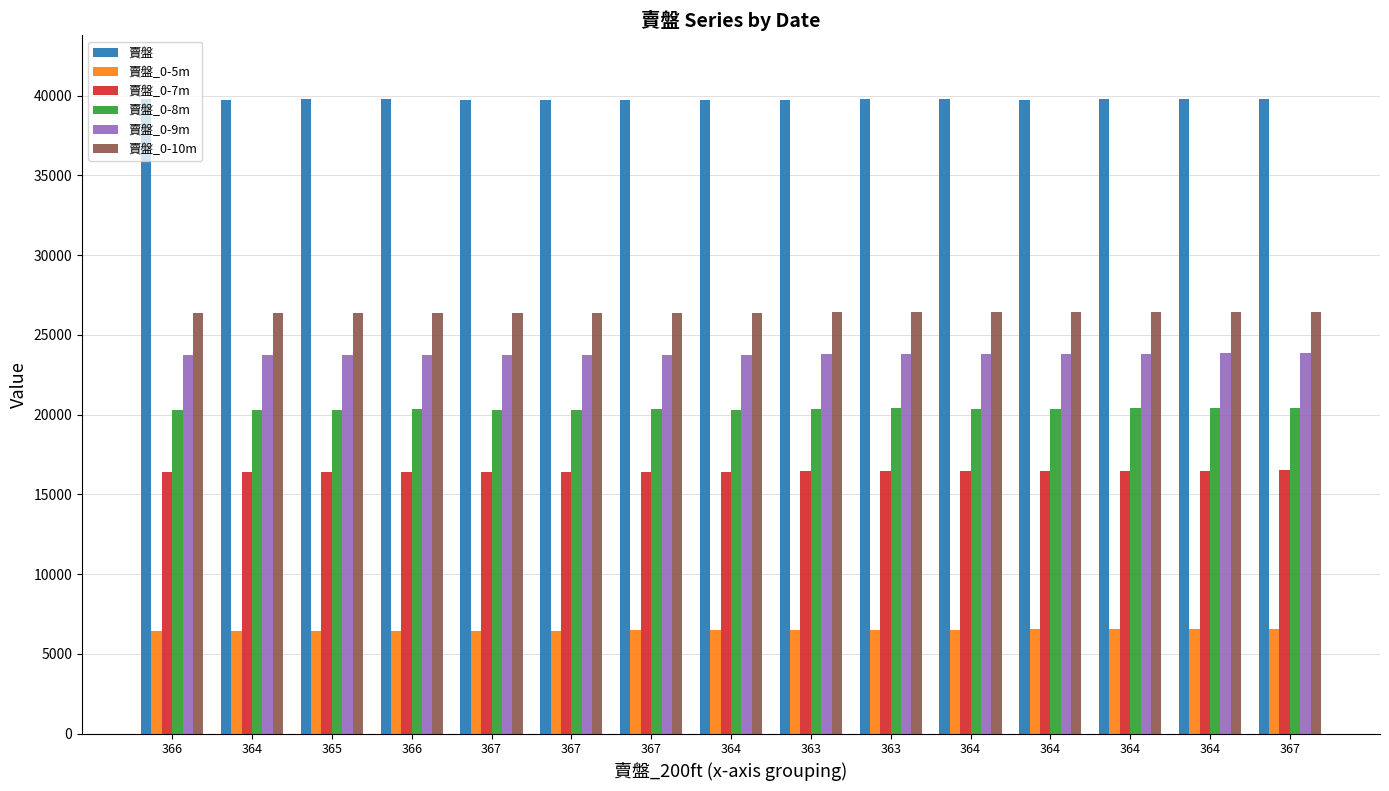

What are all the series names shown in the legend?

賣盤, 賣盤_0-5m, 賣盤_0-7m, 賣盤_0-8m, 賣盤_0-9m, 賣盤_0-10m